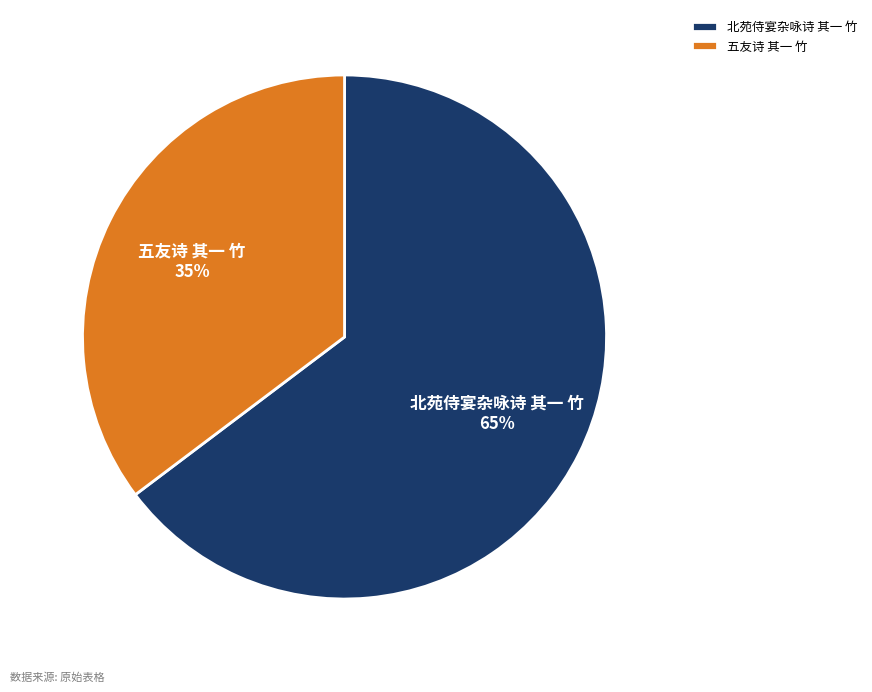

Does 北苑侍宴杂咏诗 其一 竹 account for over 50% of the chart?

Yes